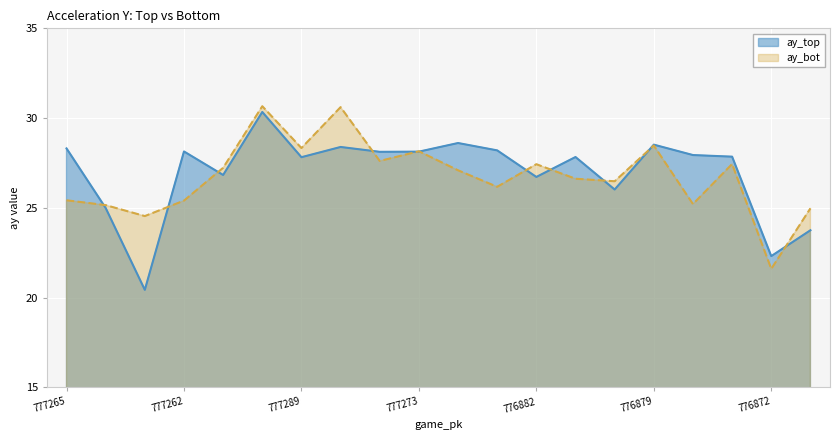

How many lines are shown in the chart?

2